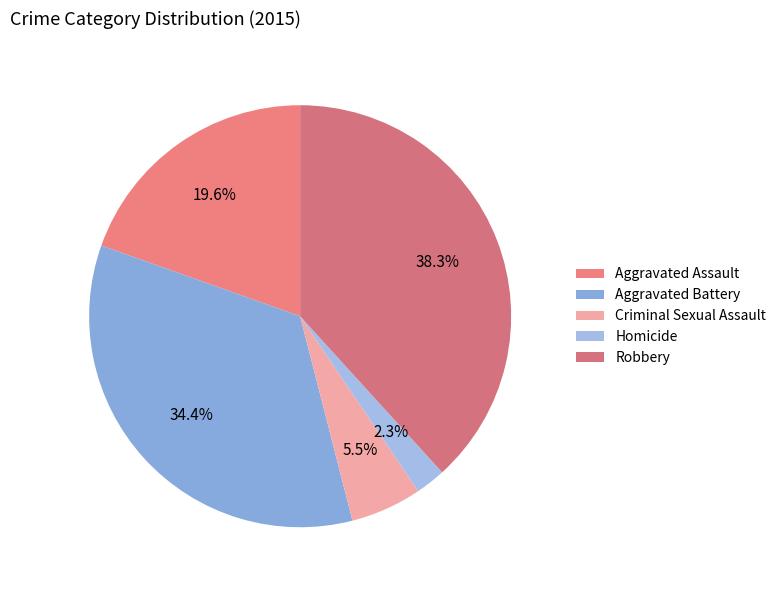

How many slices are in this pie chart?

5